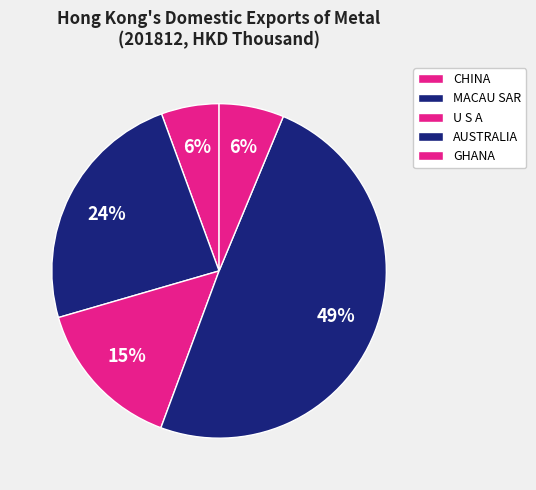

To the nearest percent, what portion does GHANA represent?

6%